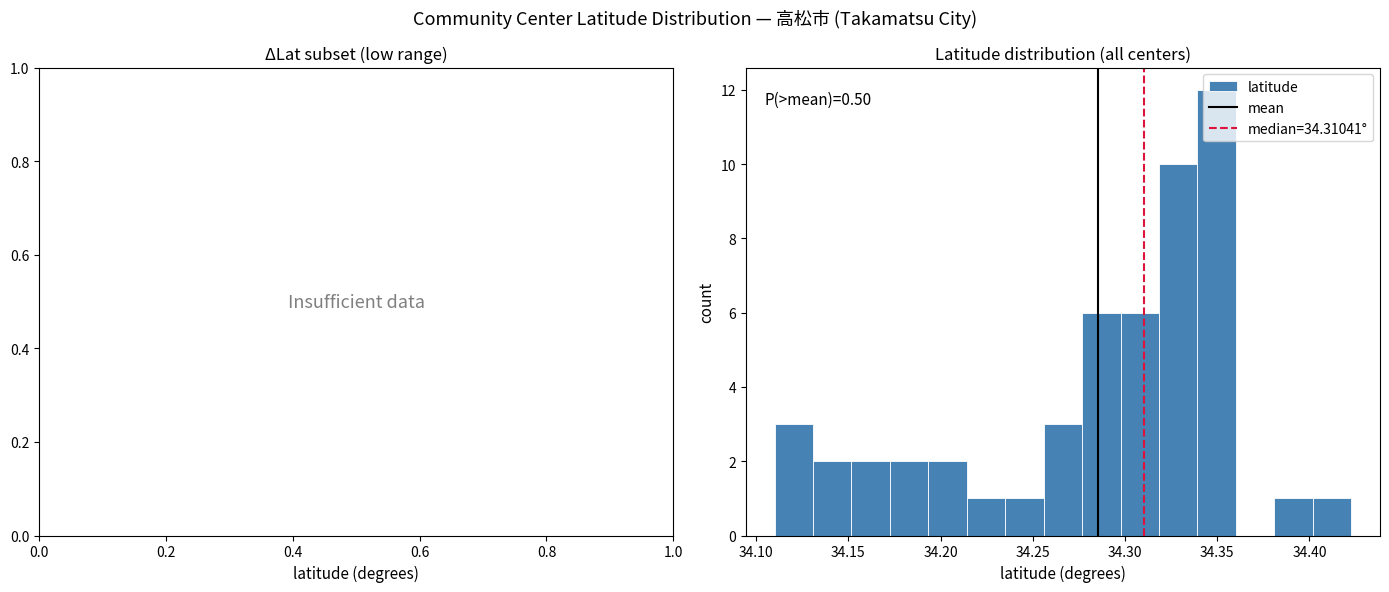

Which range on the x-axis has the tallest bar?

34.340 to 34.360